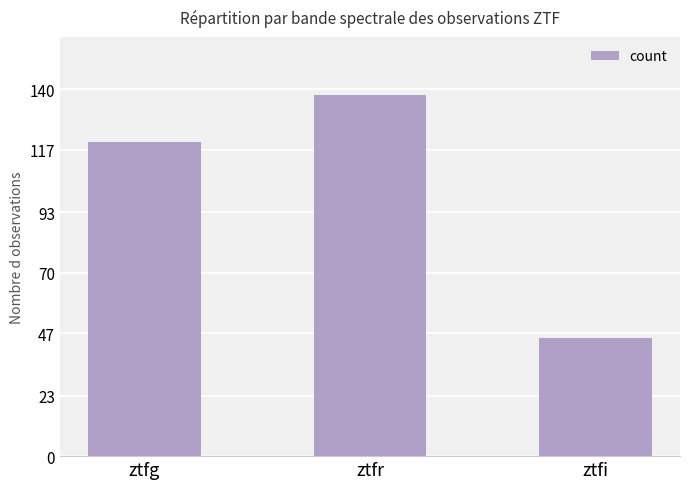

Rank the categories by value from lowest to highest.

ztfi, ztfg, ztfr